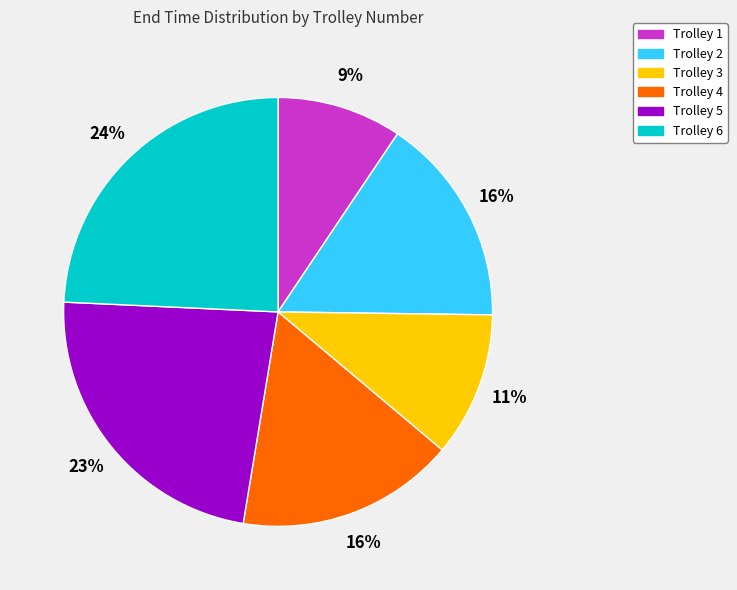

What is the largest slice in the pie chart?

Trolley 6